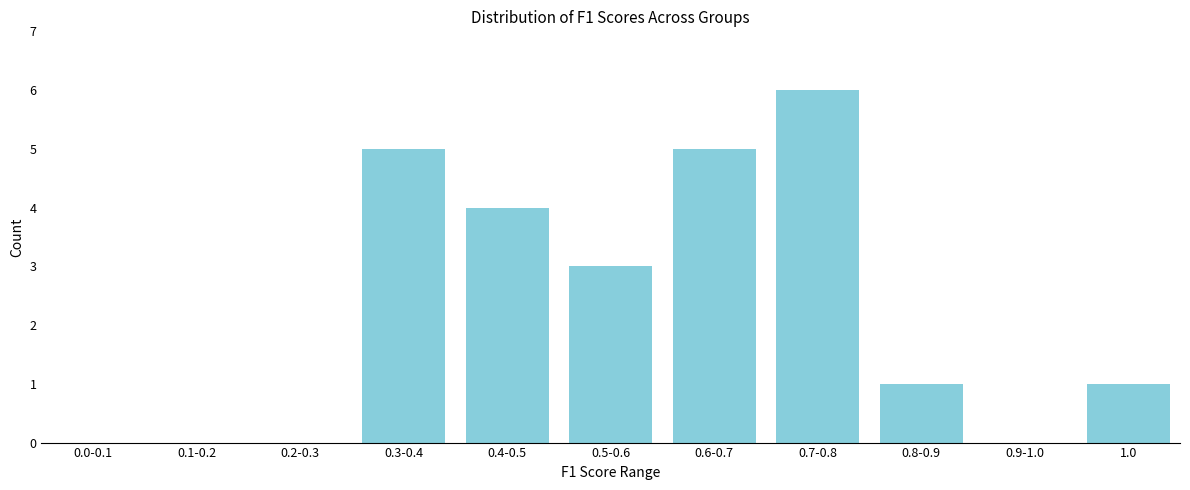

Reading left to right, list all the values displayed in this chart.

0.0-0.1=0	0.1-0.2=0	0.2-0.3=0	0.3-0.4=5	0.4-0.5=4	0.5-0.6=3	0.6-0.7=5	0.7-0.8=6	0.8-0.9=1	0.9-1.0=0	1.0=1